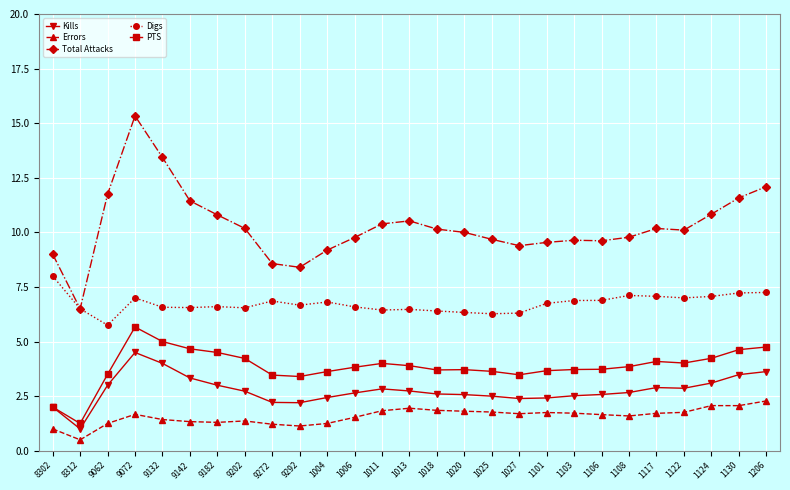

What is the sum of the Kills values at 1006 and 1122?

5.5